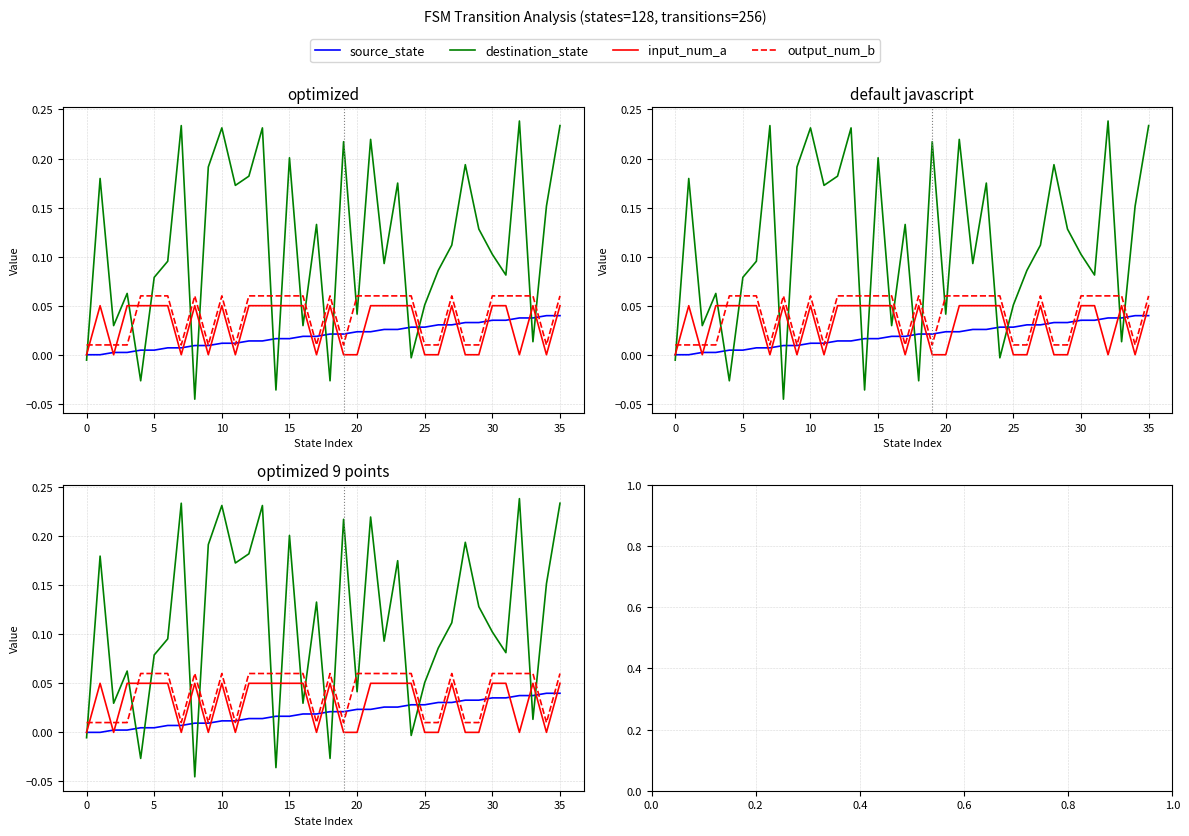

What is the difference between the maximum and minimum values in the destination_state series?

0.3